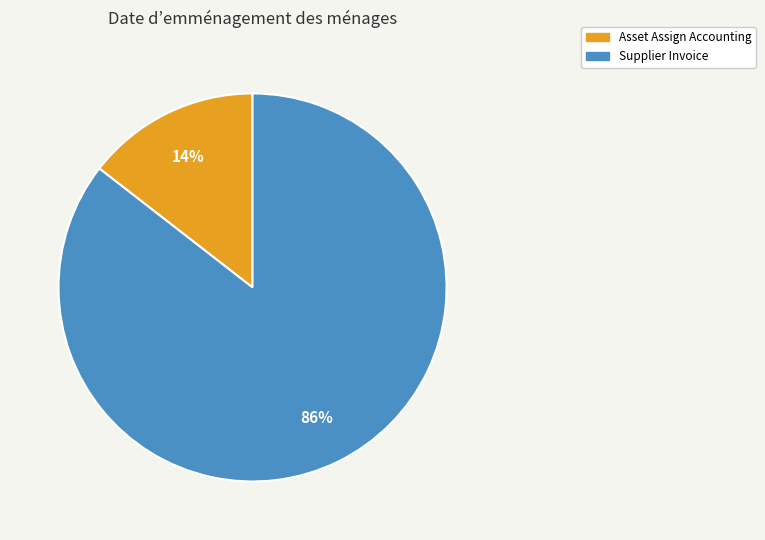

Rank the categories by value from highest to lowest.

Supplier Invoice, Asset Assign Accounting